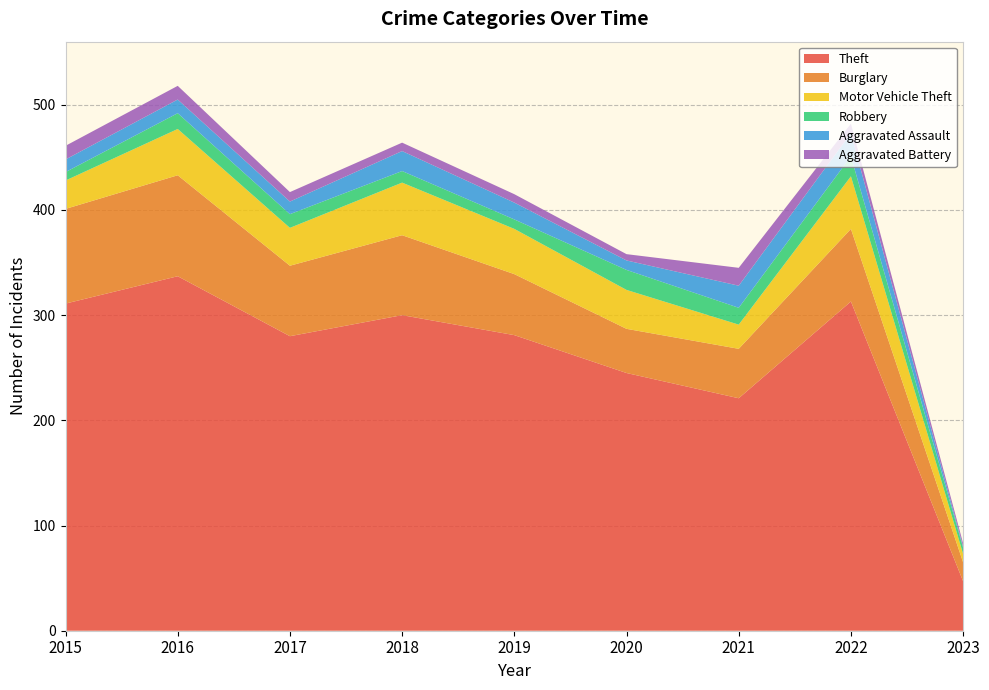

Reading right to left, list all the values displayed in this chart.

Theft: 47	313	221	245	281	300	280	337	311
Burglary: 18	69	47	42	58	76	67	96	90
Motor Vehicle Theft: 8	50	23	37	43	50	36	44	27
Robbery: 6	19	16	19	9	11	13	15	8
Aggravated Assault: 1	22	21	9	16	19	12	13	12
Aggravated Battery: 3	9	17	6	8	8	9	13	13